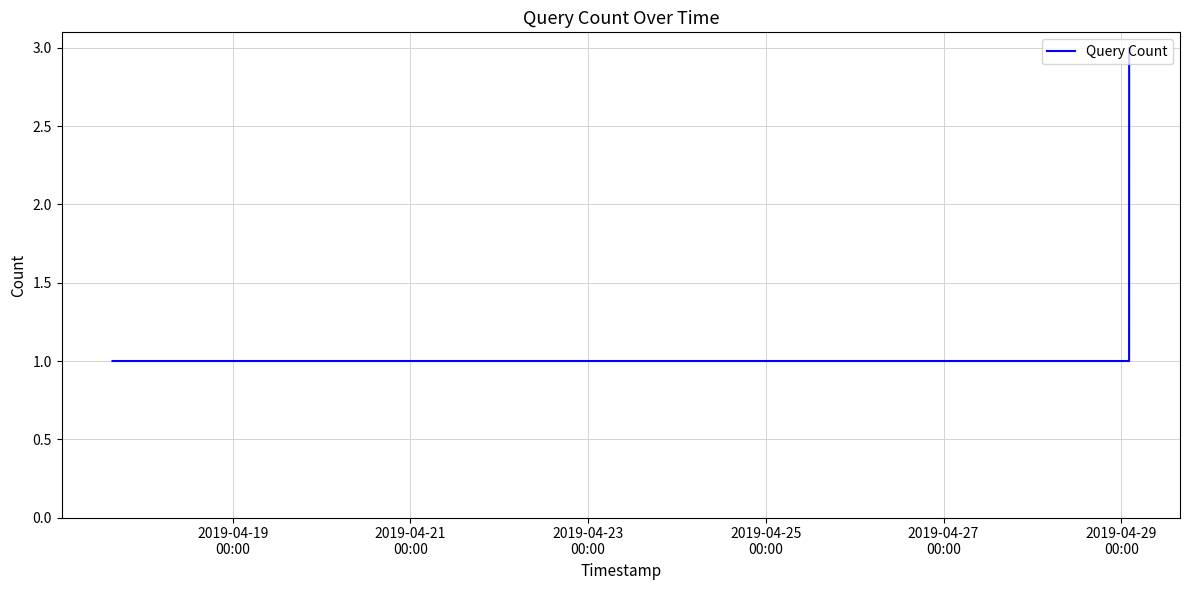

How many lines are shown in the chart?

1